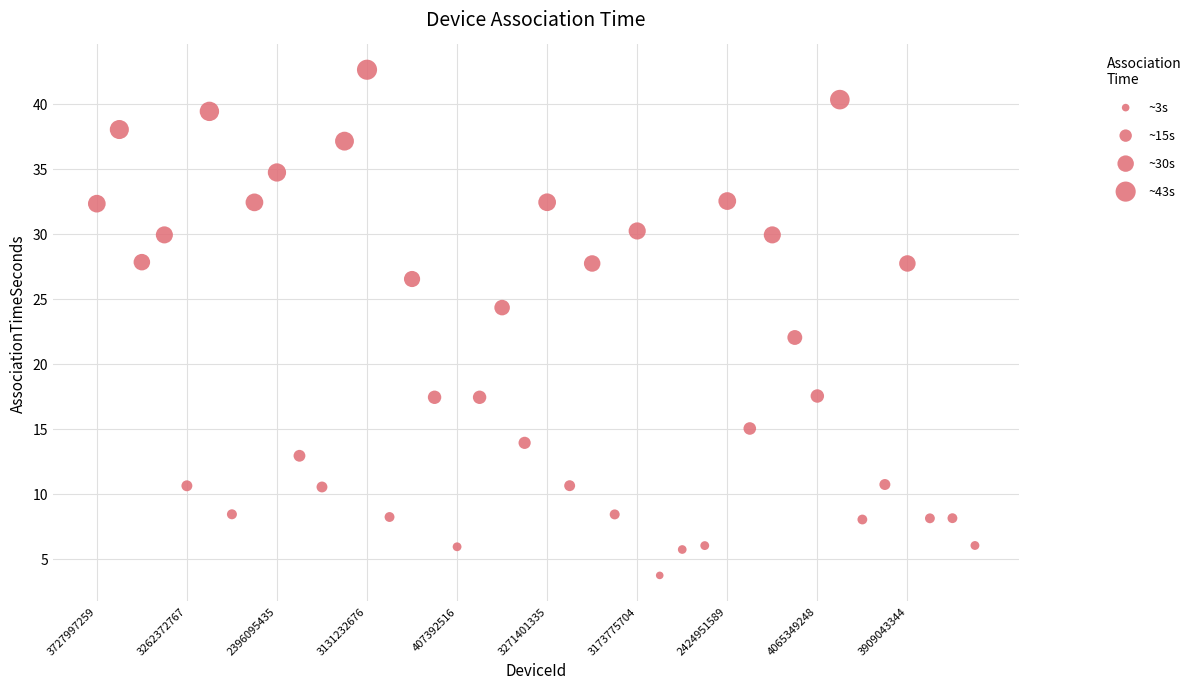

What is the range of Y values (max minus min)?

38.9